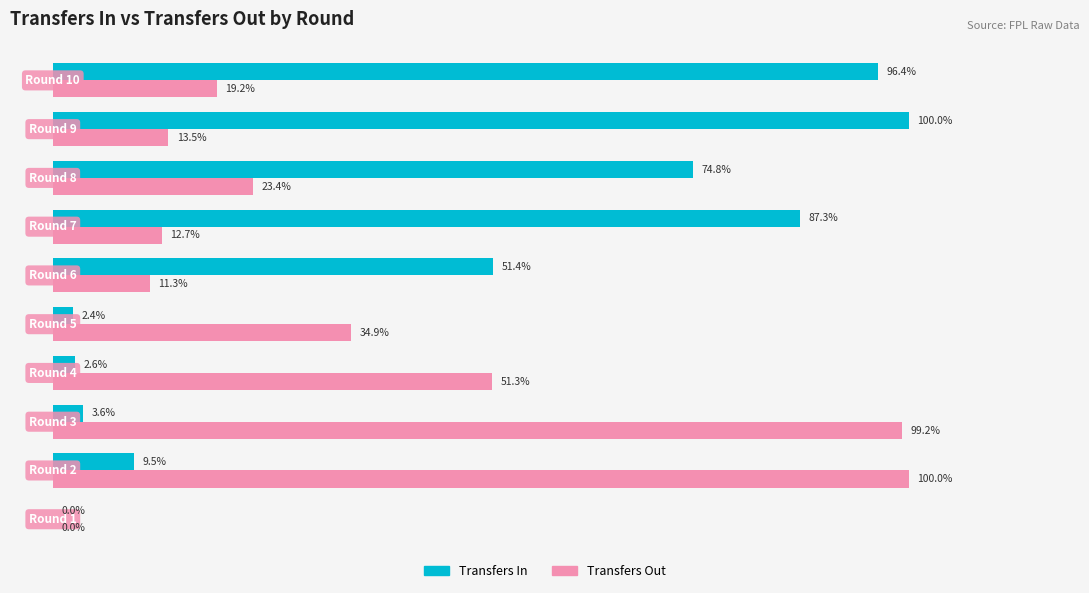

Which series has the largest total across all categories?

Transfers In